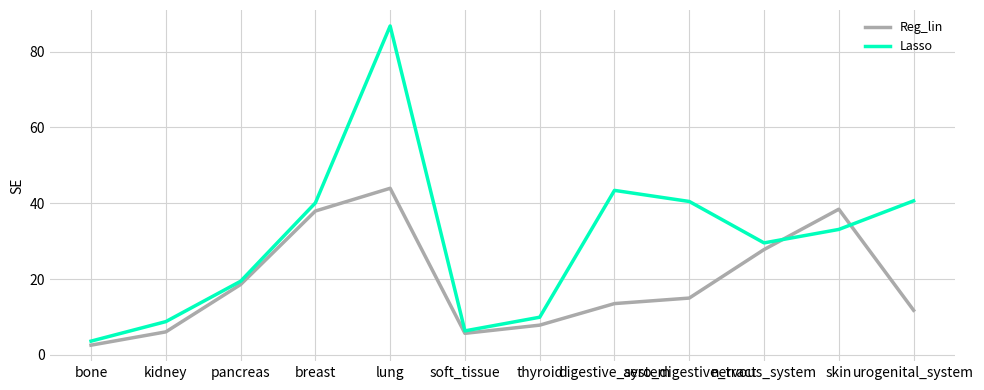

What is the sum of all Lasso values?

362.2